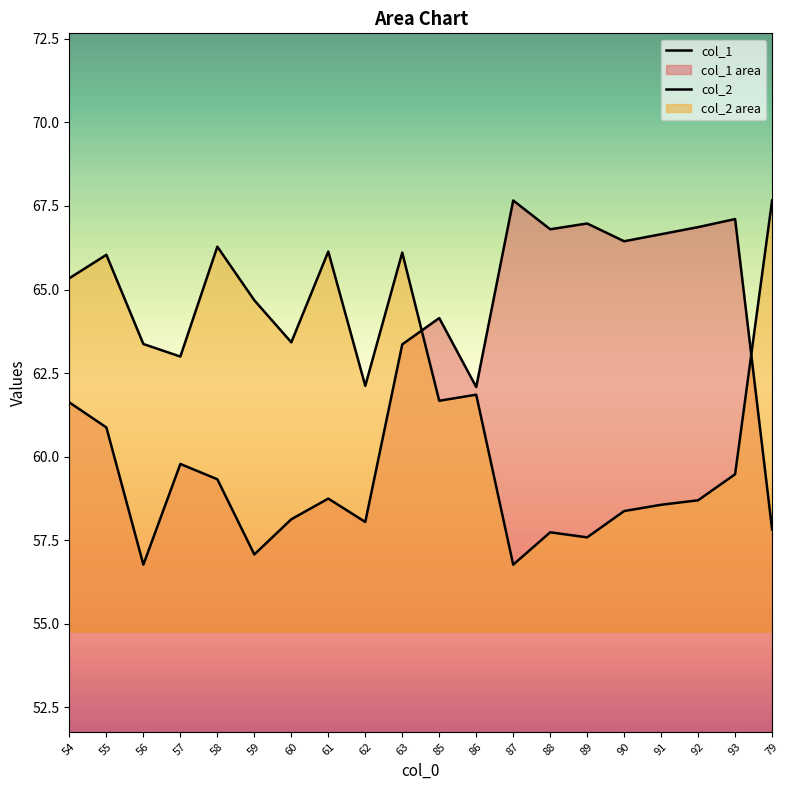

How many series are shown in this chart?

2